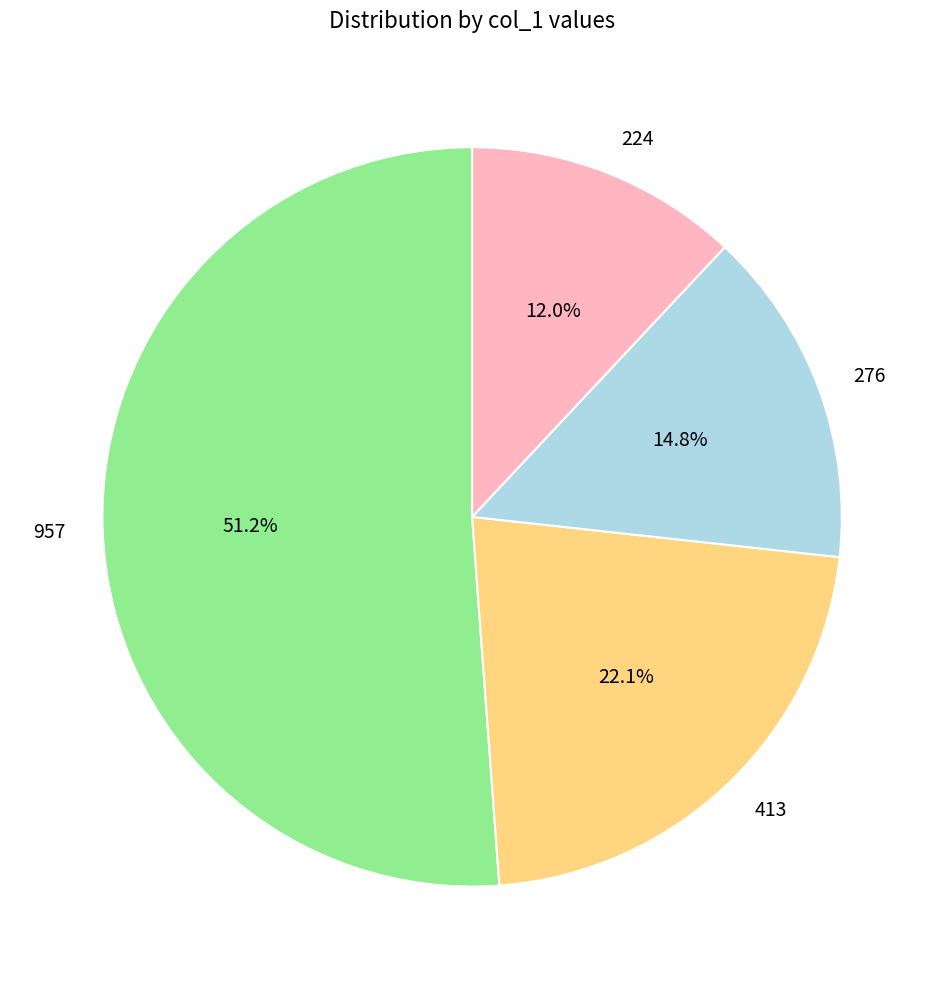

What percentage is the 224 slice, to the nearest percent?

12%